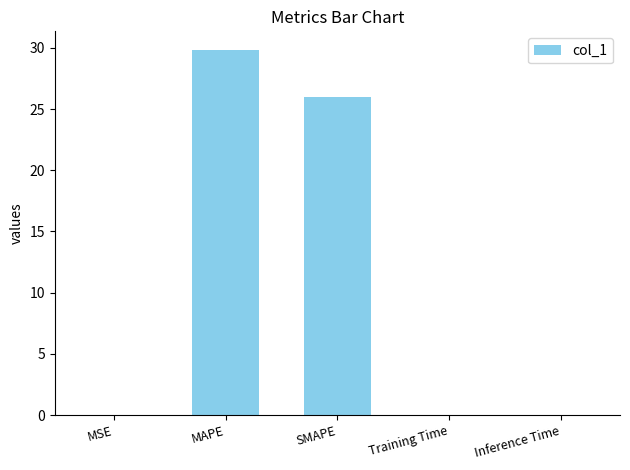

Is it true that the value at Inference Time is 0.0?

True